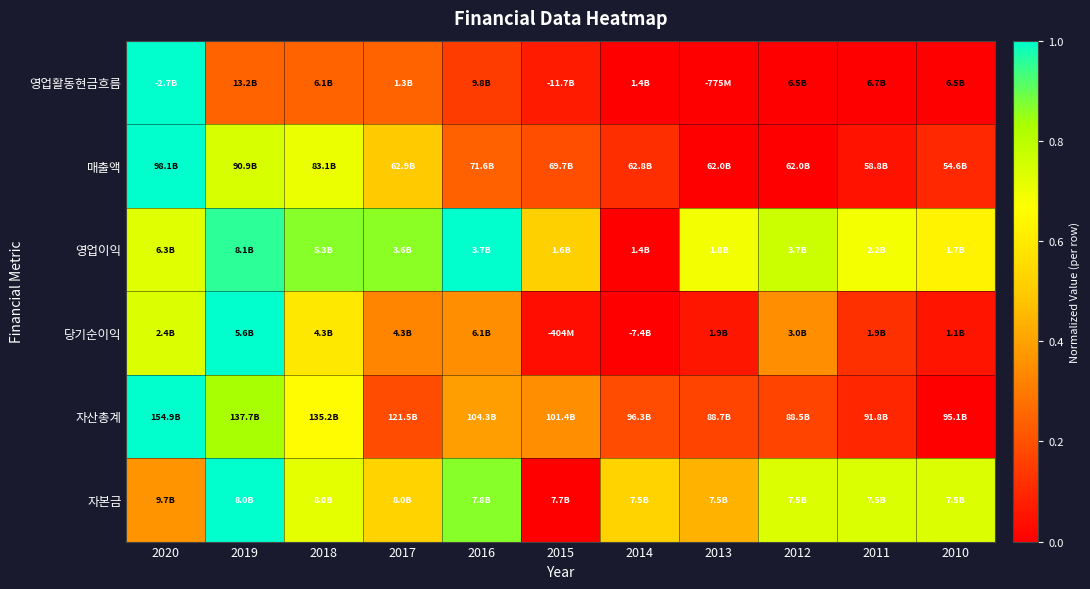

Reading left to right, transcribe all the data shown in this chart.

영업활동현금흐름: 2020=1.0	2019=0.2	2018=0.2	2017=0.2	2016=0.1	2015=0.1	2014=0.0	2013=0.0	2012=0.0	2011=0.0	2010=0.0
매출액: 2020=1.0	2019=0.7	2018=0.7	2017=0.5	2016=0.2	2015=0.2	2014=0.1	2013=0.0	2012=0.0	2011=0.1	2010=0.1
영업이익: 2020=0.7	2019=1.0	2018=0.9	2017=0.9	2016=1.0	2015=0.5	2014=0.0	2013=0.7	2012=0.8	2011=0.7	2010=0.6
당기순이익: 2020=0.7	2019=1.0	2018=0.6	2017=0.3	2016=0.4	2015=0.0	2014=0.0	2013=0.1	2012=0.4	2011=0.1	2010=0.1
자산총계: 2020=1.0	2019=0.8	2018=0.7	2017=0.2	2016=0.4	2015=0.3	2014=0.2	2013=0.2	2012=0.2	2011=0.1	2010=0.0
자본금: 2020=0.4	2019=1.0	2018=0.7	2017=0.5	2016=0.9	2015=0.0	2014=0.5	2013=0.4	2012=0.7	2011=0.7	2010=0.7